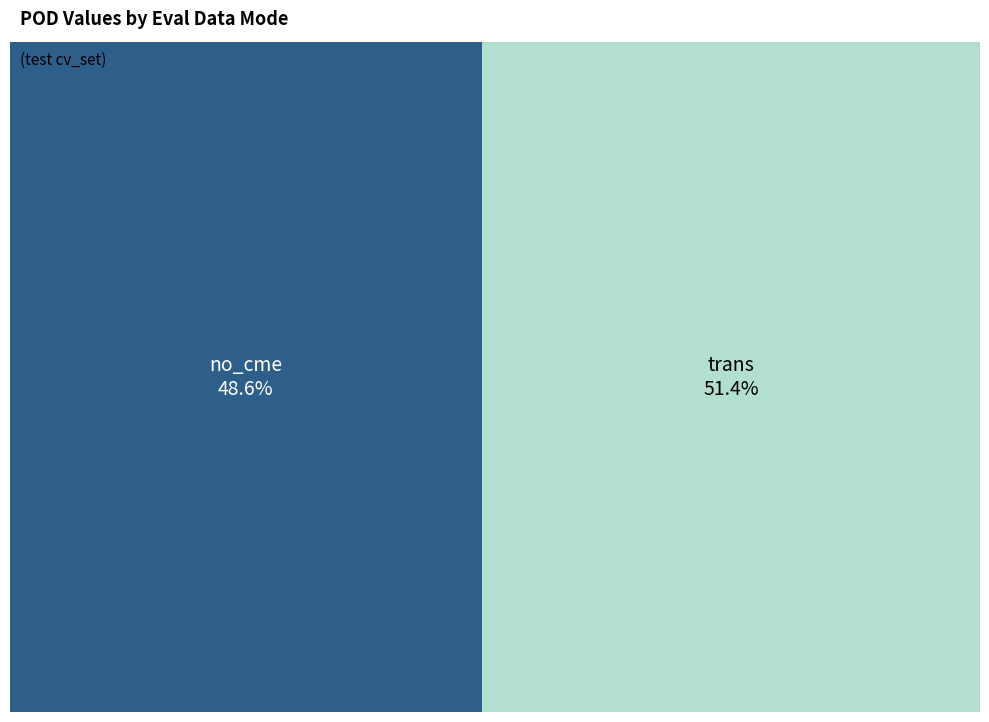

To the nearest percent, what portion does trans represent?

51%